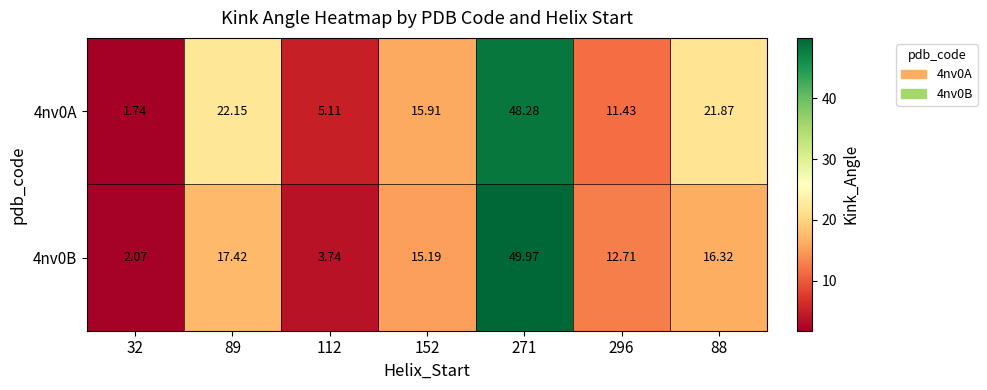

Which series has the largest range (max minus min)?

4nv0B